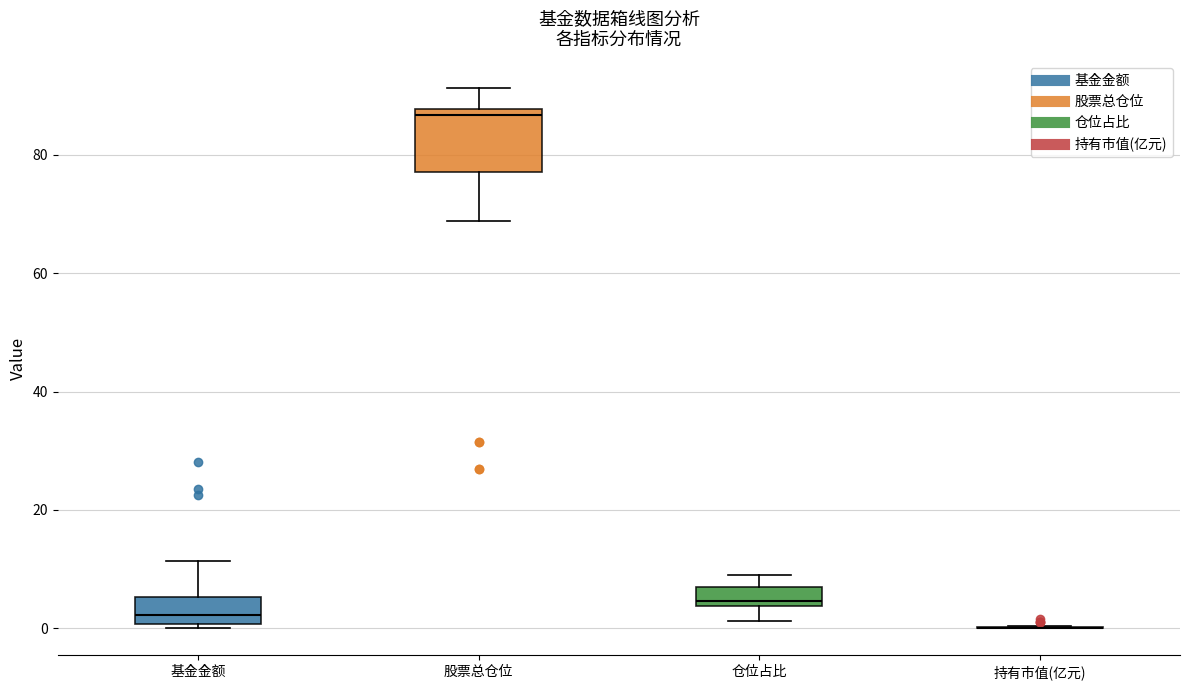

Reading left to right, read every box against the y-axis: the position of its median line, the range the box covers, and the ends of its whiskers. The values are not printed on the chart, so give them approximately, as read against the axis.

基金金额: median 2, box 0 to 6, whiskers 0 (just below the box's lower edge) to 12
股票总仓位: median 86, box 78 to 88, whiskers 68 to 92
仓位占比: median 4 (just above the box's lower edge), box 4 to 6, whiskers 2 to 10
持有市值(亿元): box collapsed to a line at 0, whiskers 0 to 0